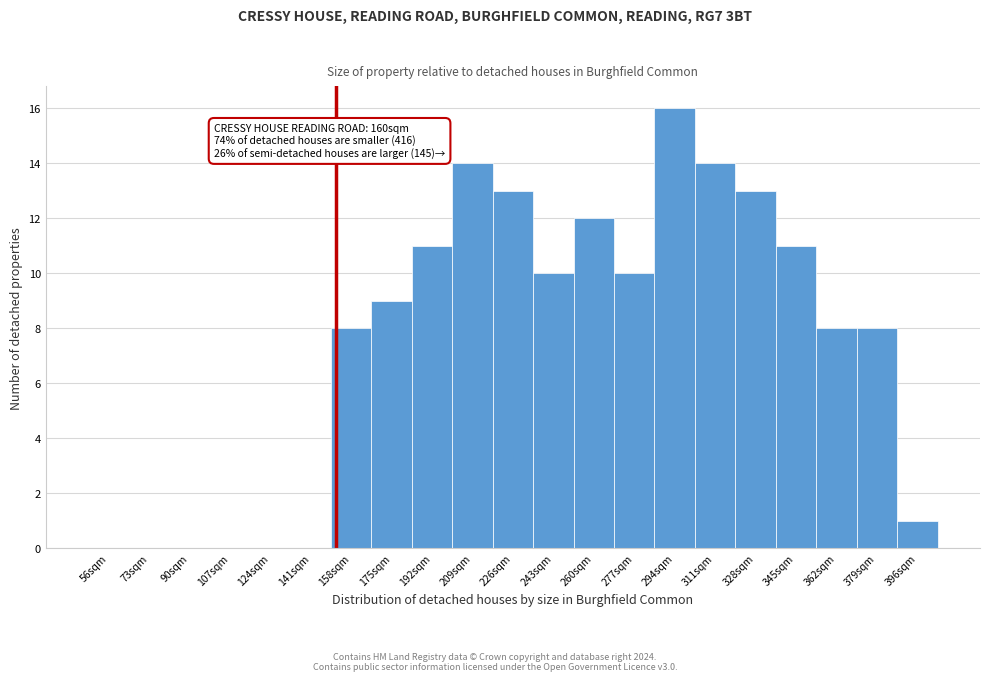

Reading left to right, list all the values displayed in this chart.

56sqm=0	73sqm=0	90sqm=0	107sqm=0	124sqm=0	141sqm=0	158sqm=8	175sqm=9	192sqm=11	209sqm=14	226sqm=13	243sqm=10	260sqm=12	277sqm=10	294sqm=16	311sqm=14	328sqm=13	345sqm=11	362sqm=8	379sqm=8	396sqm=1